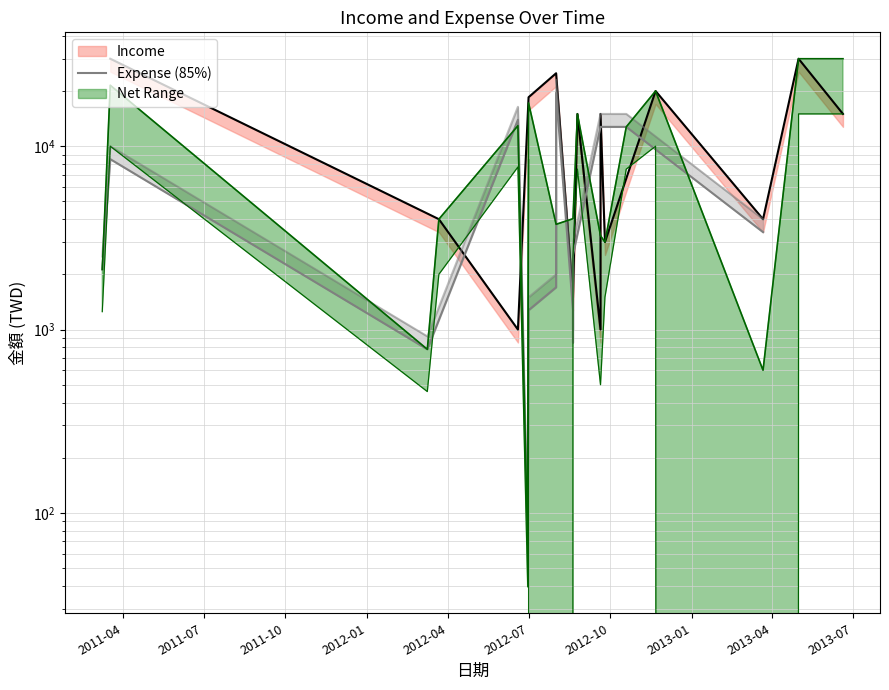

What is the ratio of the value at 2013-04 to the value at 2012-10?

0.8